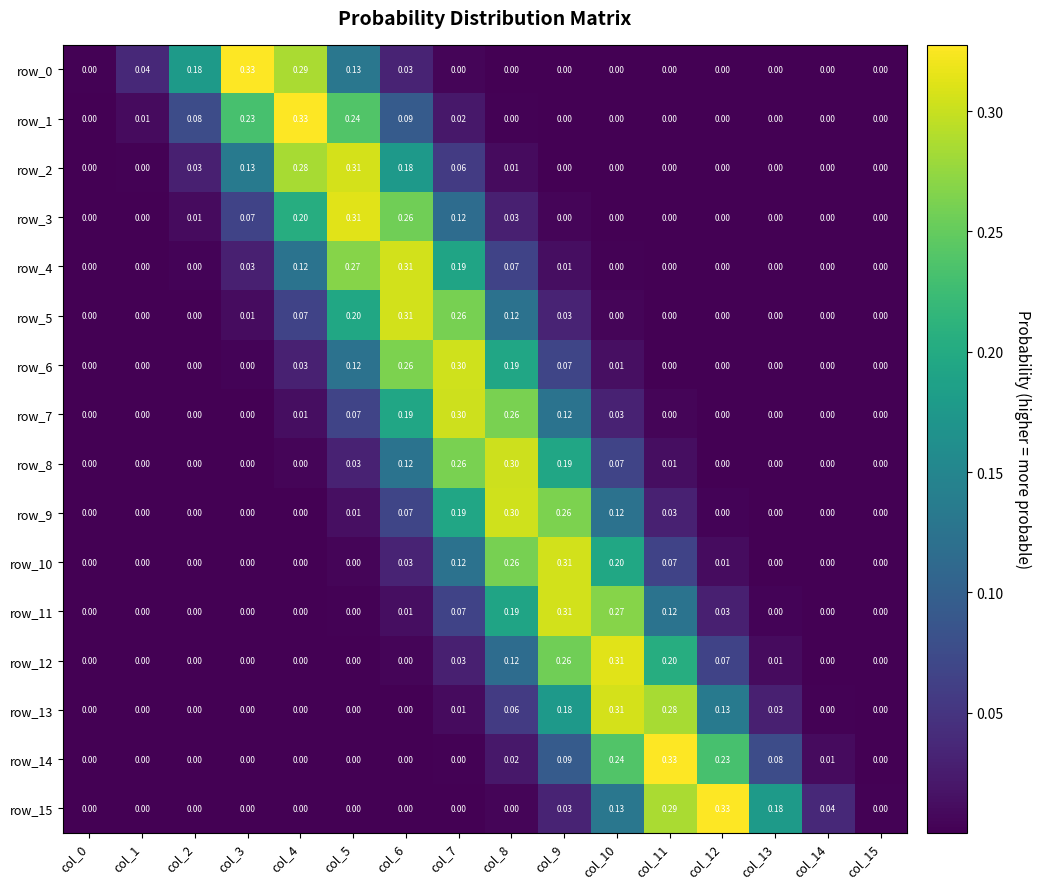

Is the value of row_14 at col_6 greater than the value of row_15 at col_10?

No